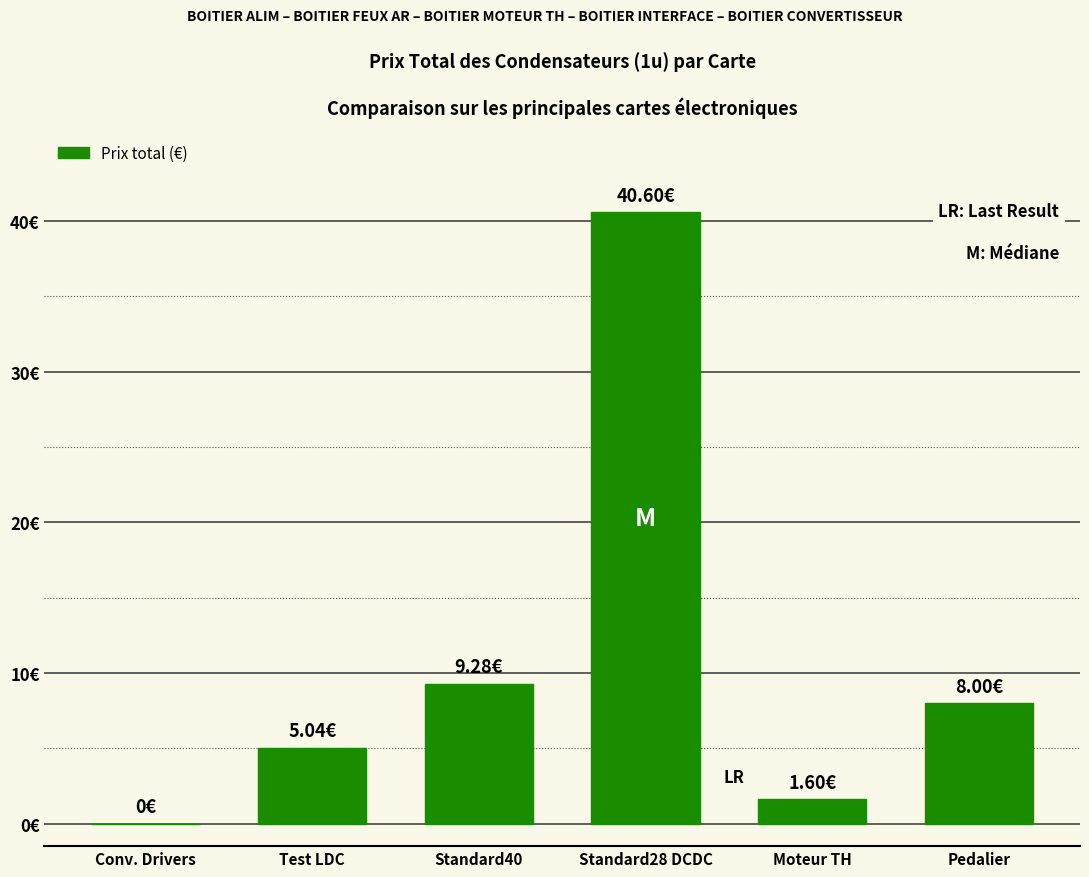

Reading left to right, transcribe all the data shown in this chart.

0.0	5.0	9.3	40.6	1.6	8.0